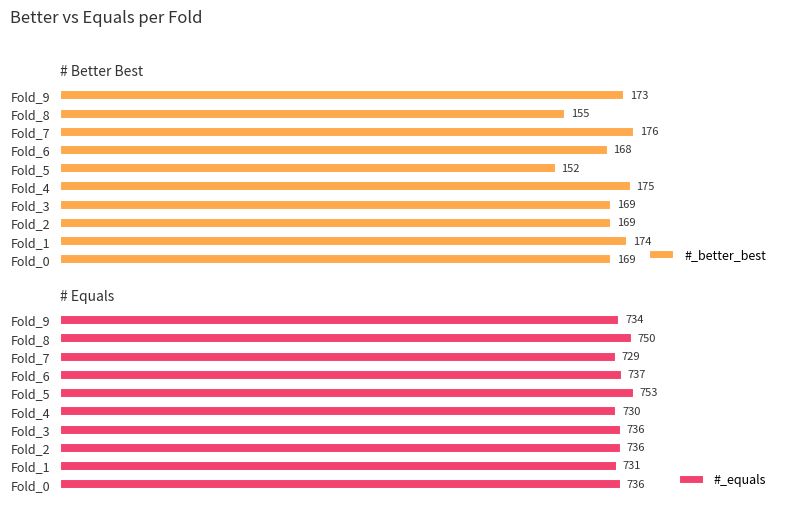

What is the difference between the second highest and minimum values in the #_equals series?

21